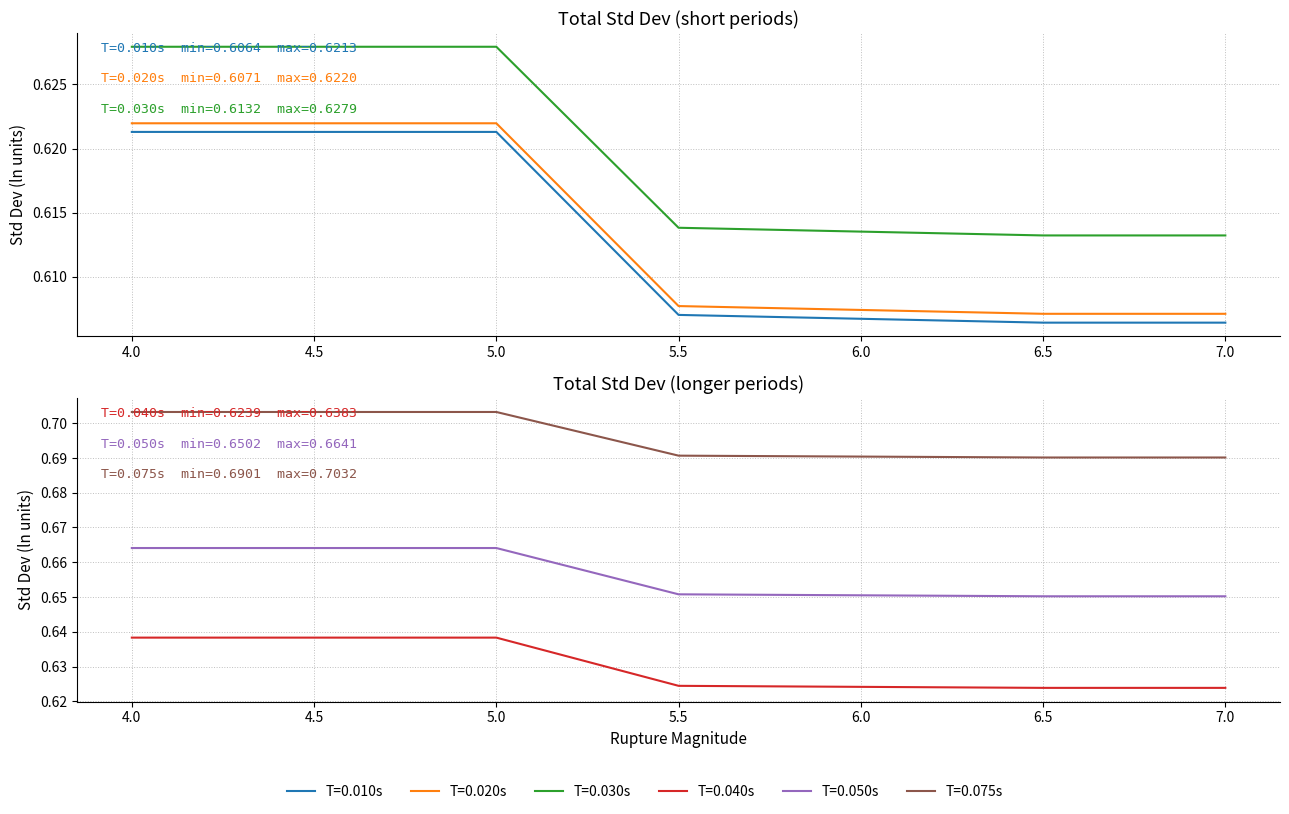

What is the value of the 0.010 point at the 7th from the left?

0.6